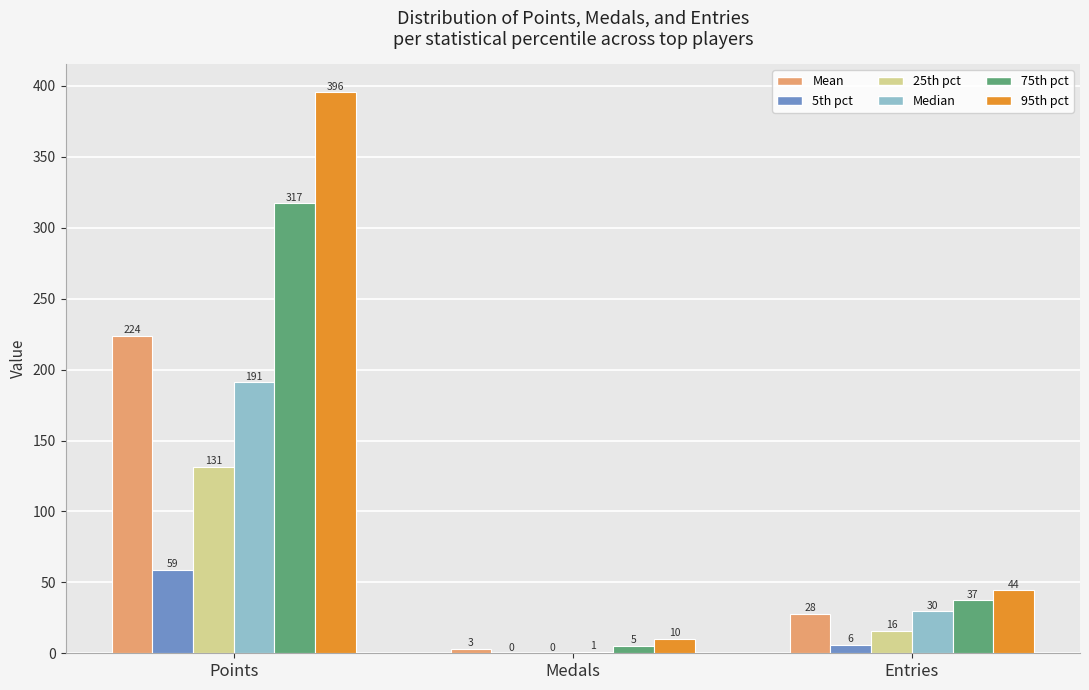

Is the value of 25th pct at Medals greater than the value of Median at Medals?

No